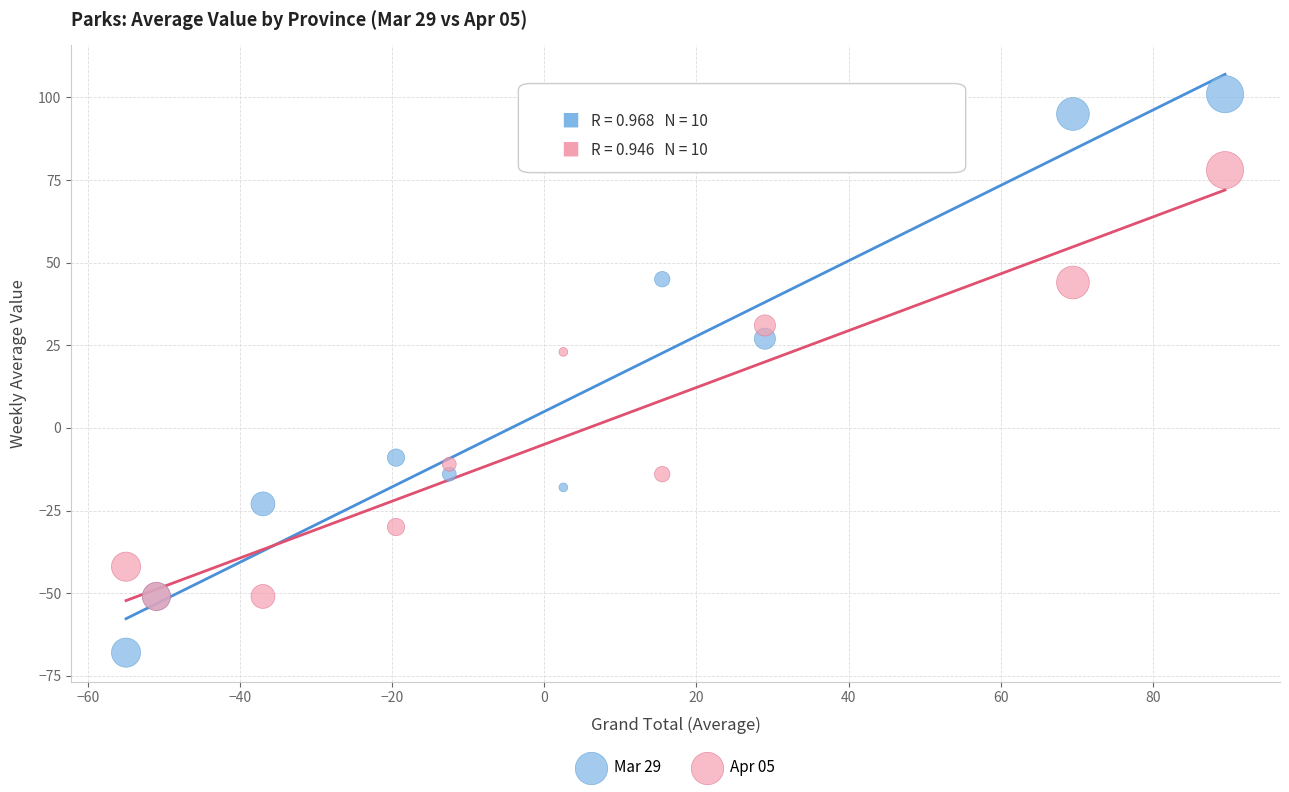

Which series reaches the minimum Y coordinate?

Mar 29